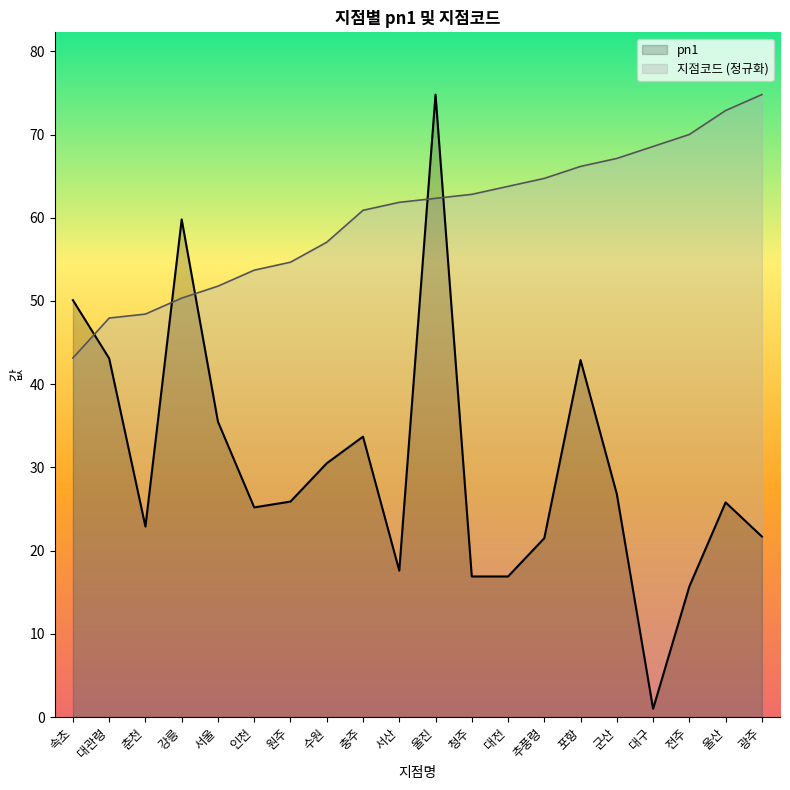

Reading left to right, extract all data points from this chart.

pn1: 속초=50.1	대관령=43.1	춘천=22.9	강릉=59.8	서울=35.5	인천=25.2	원주=25.9	수원=30.5	충주=33.7	서산=17.6	울진=74.8	청주=16.9	대전=16.9	추풍령=21.5	포항=42.9	군산=26.8	대구=1.0	전주=15.7	울산=25.8	광주=21.7
지점코드: 속초=43.2	대관령=47.9	춘천=48.4	강릉=50.3	서울=51.8	인천=53.7	원주=54.7	수원=57.1	충주=60.9	서산=61.9	울진=62.3	청주=62.8	대전=63.8	추풍령=64.7	포항=66.2	군산=67.1	대구=68.6	전주=70.0	울산=72.9	광주=74.8